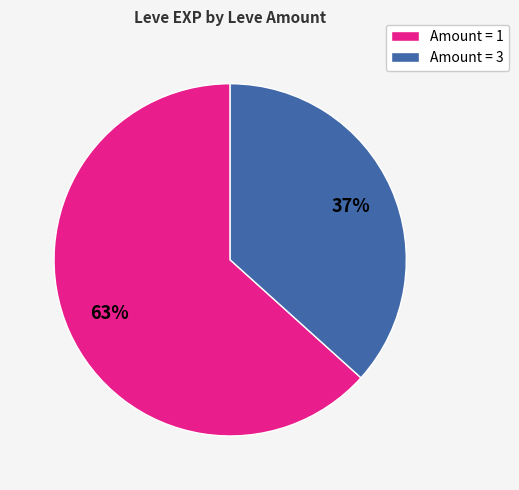

To the nearest percent, what portion does Amount = 3 represent?

37%